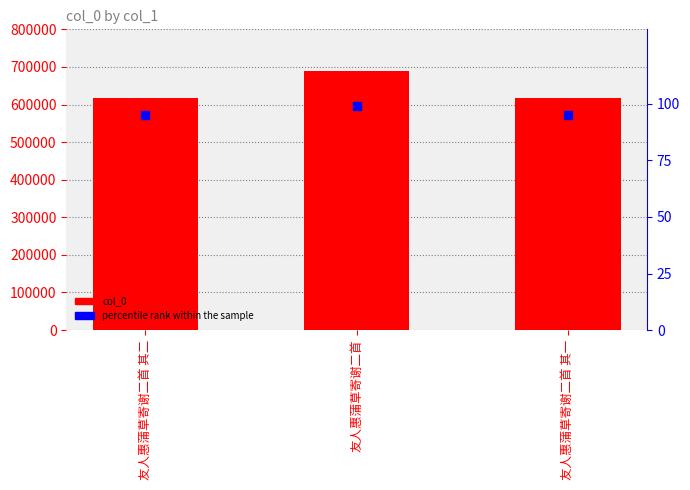

What are all the series names shown in the legend?

col_0, percentile rank within the sample